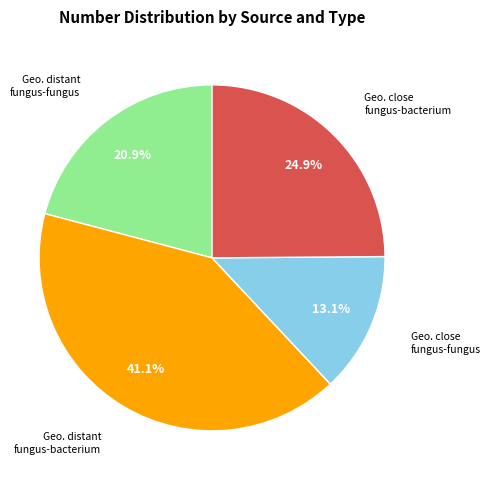

Does any single category account for the majority?

No